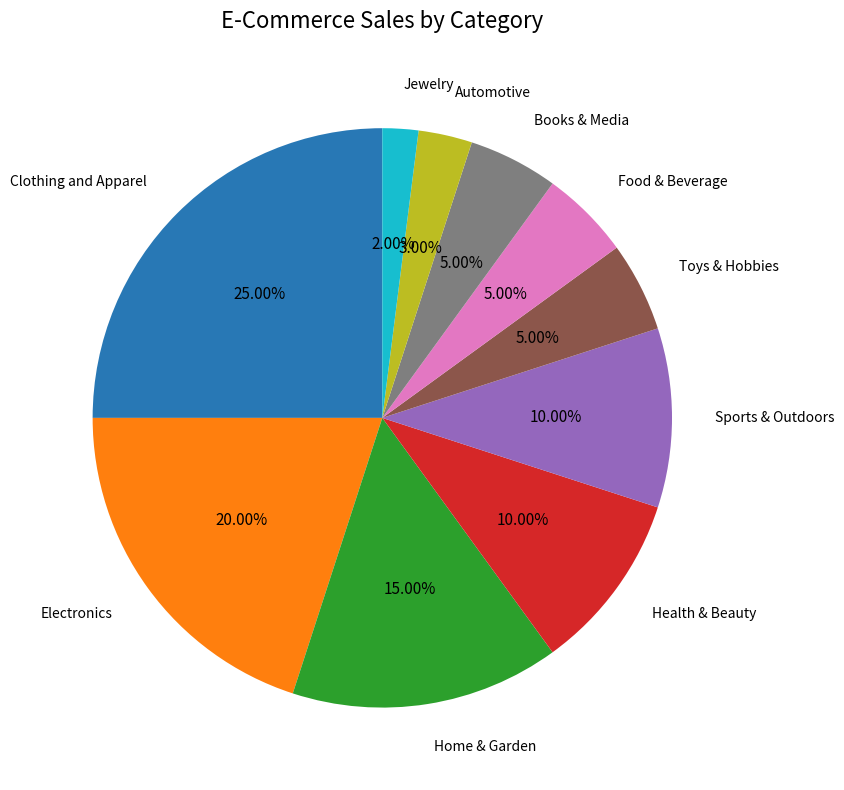

Is there any slice that represents more than half of the pie?

No